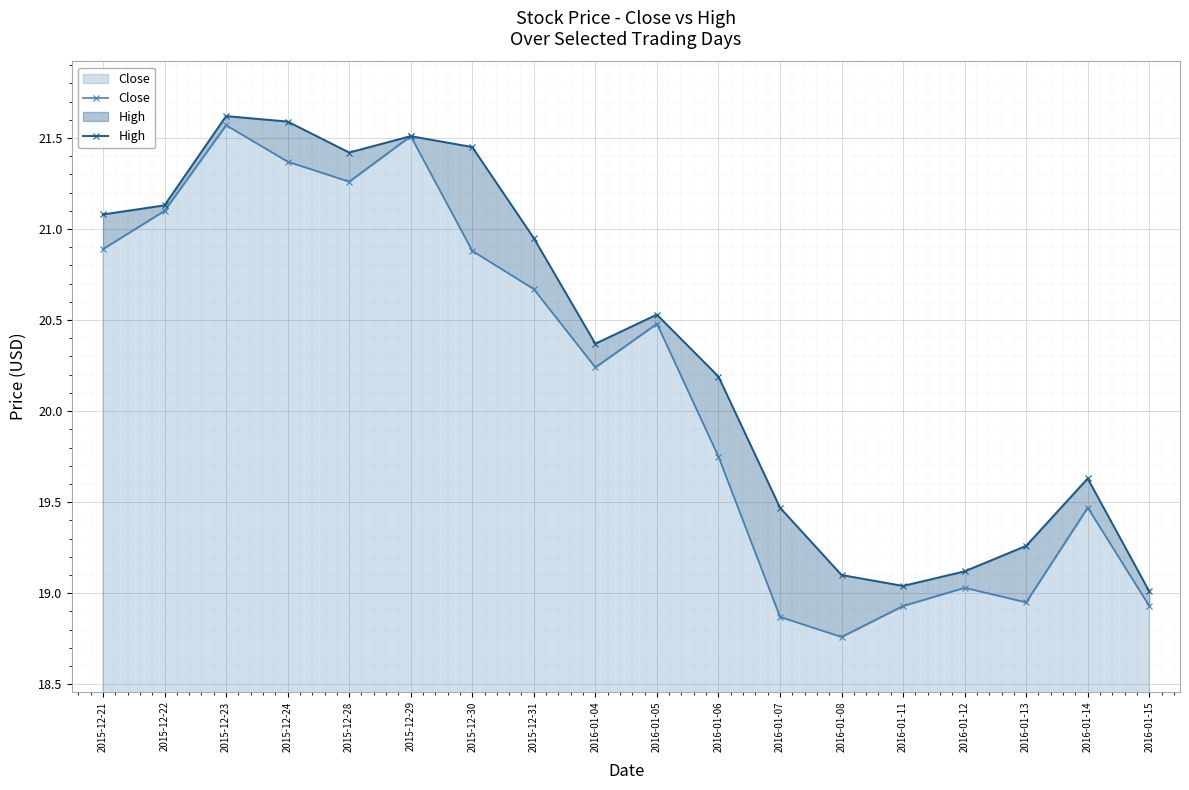

Reading left to right, what are all the values shown in this chart?

Close: 20.9	21.1	21.6	21.4	21.3	21.5	20.9	20.7	20.2	20.5	19.8	18.9	18.8	18.9	19.0	19.0	19.5	18.9
High: 21.1	21.1	21.6	21.6	21.4	21.5	21.5	21.0	20.4	20.5	20.2	19.5	19.1	19.0	19.1	19.3	19.6	19.0